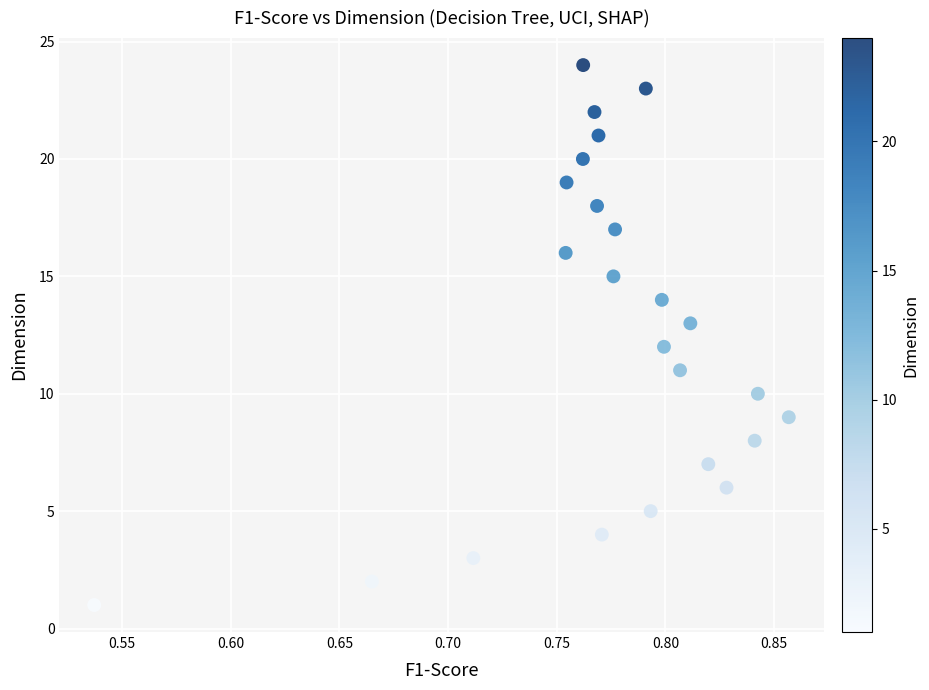

What is the range of Y values (max minus min)?

23